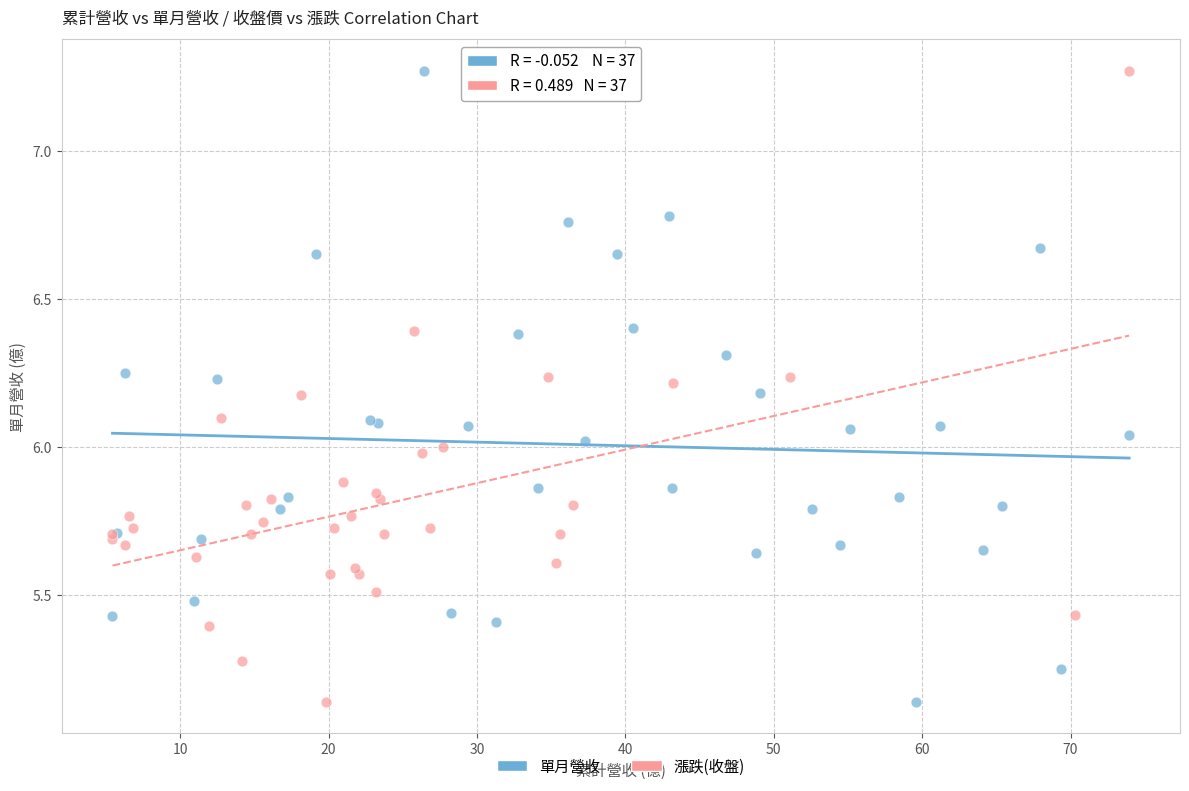

What are all the series names shown in the legend?

單月營收, 漲跌(收盤)